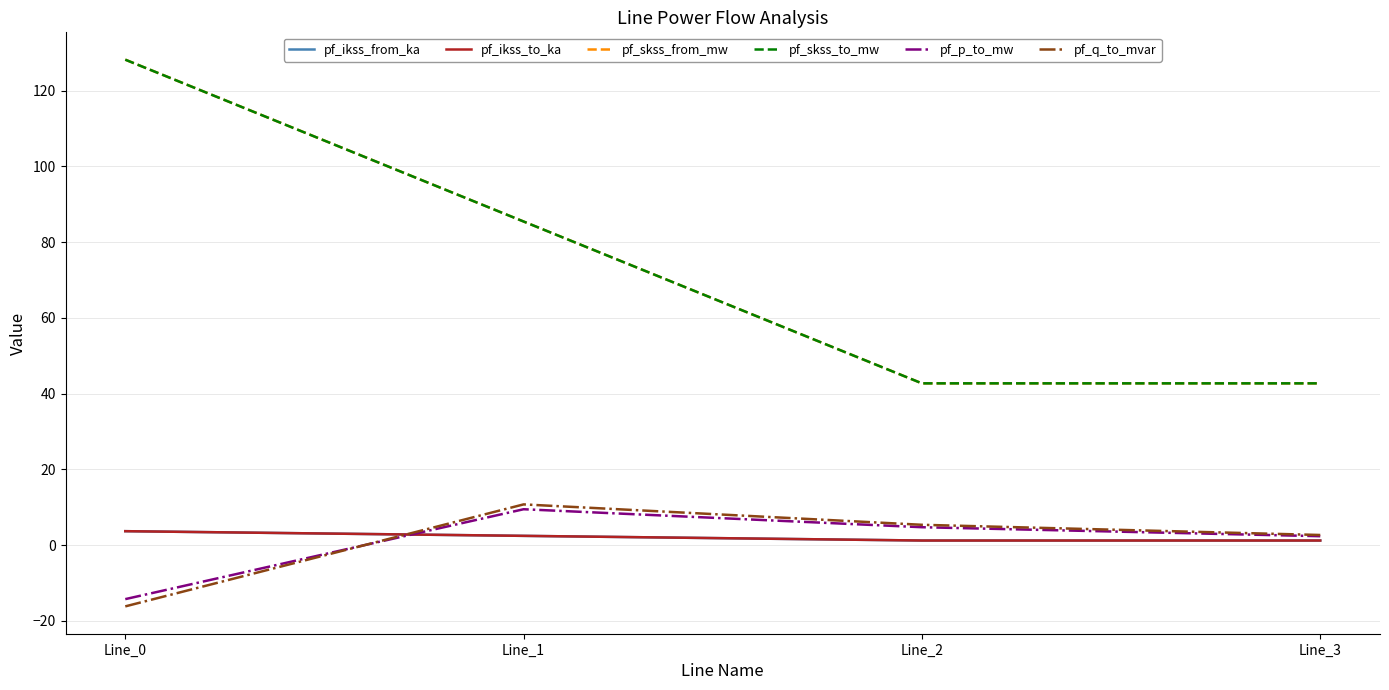

List the labels in order of pf_q_to_mvar value, smallest first.

Line_0, Line_3, Line_2, Line_1